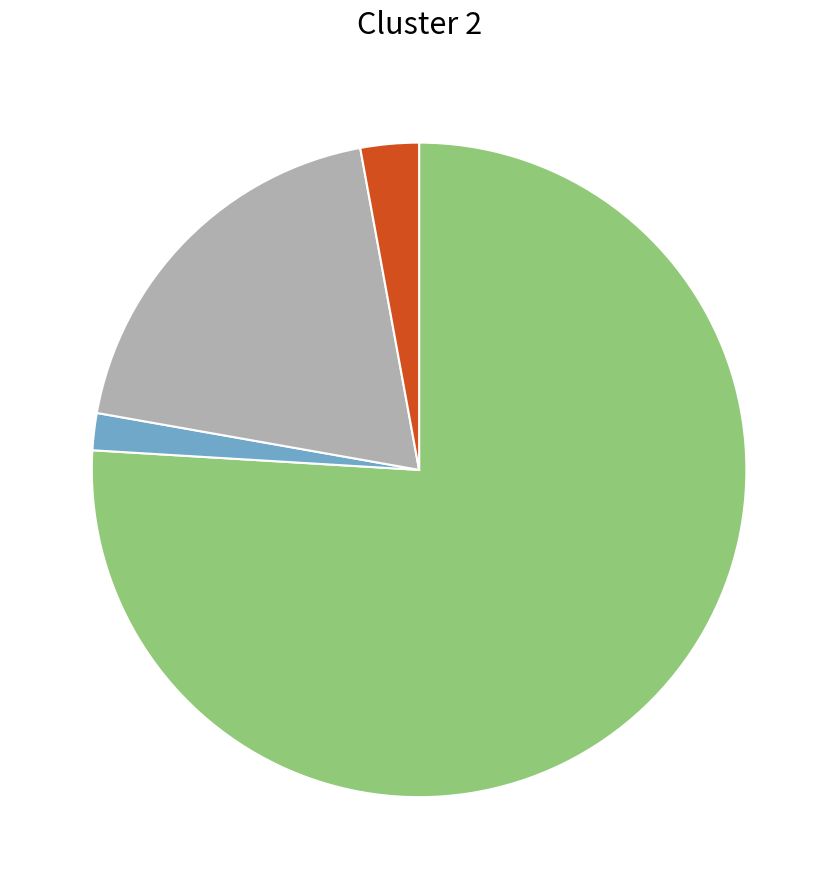

Is there a majority slice in this chart?

Yes